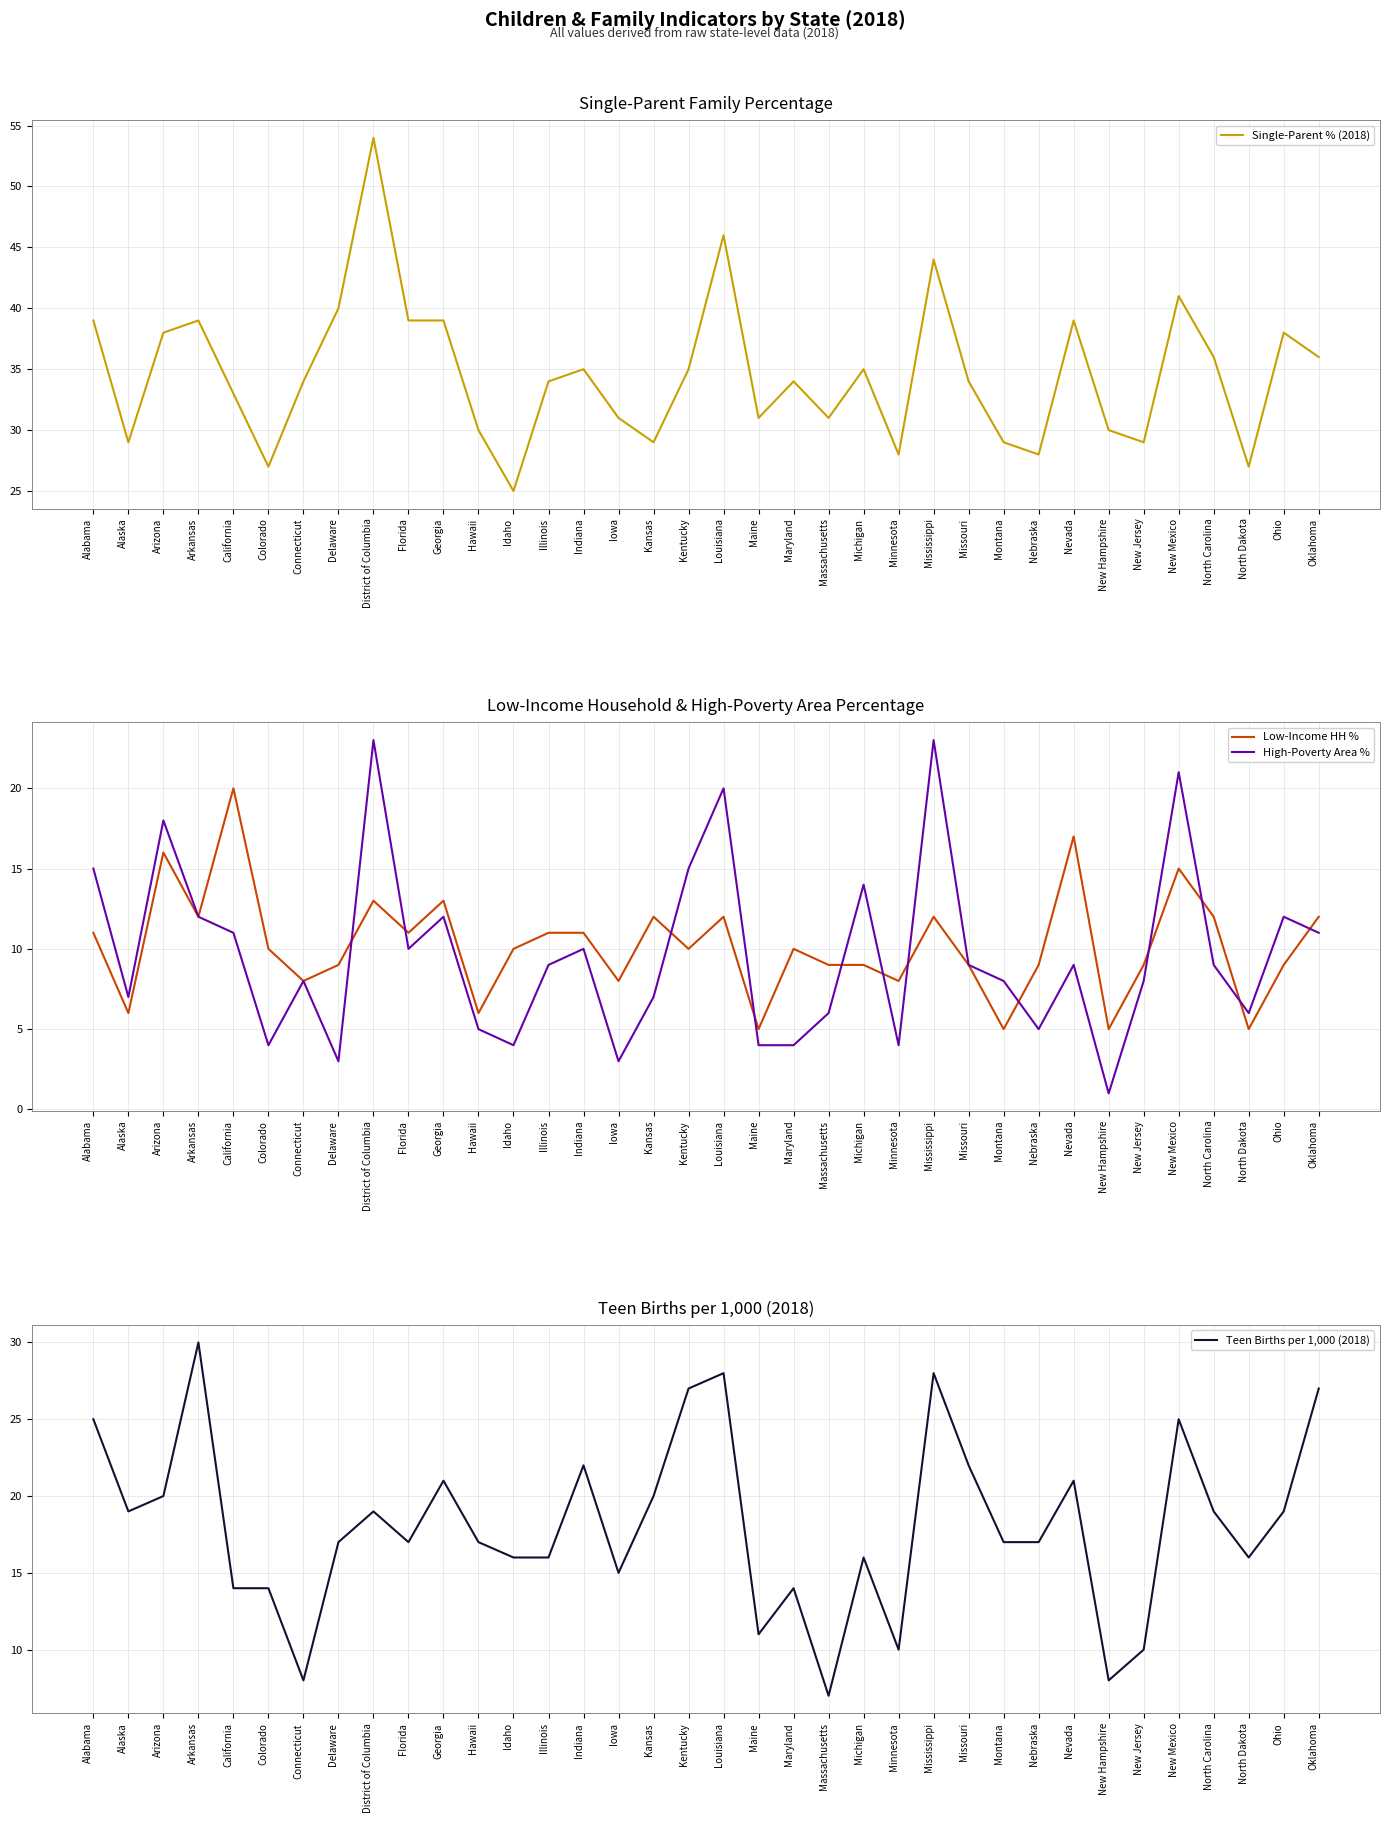

Where does the High-Poverty Area % series first go above 9?

Alabama